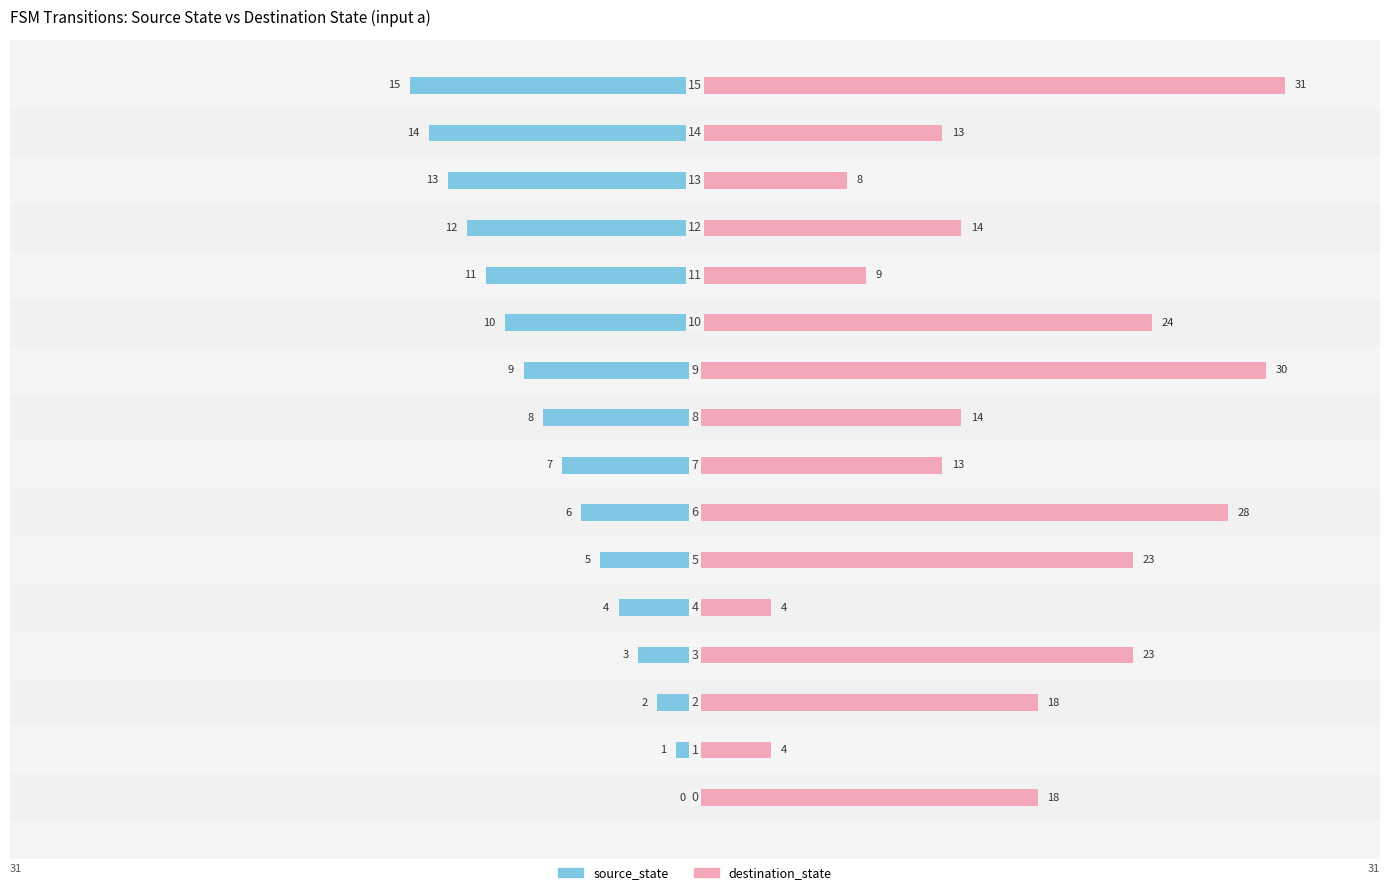

What is the sum of the destination_state values at 12 and 2?

32